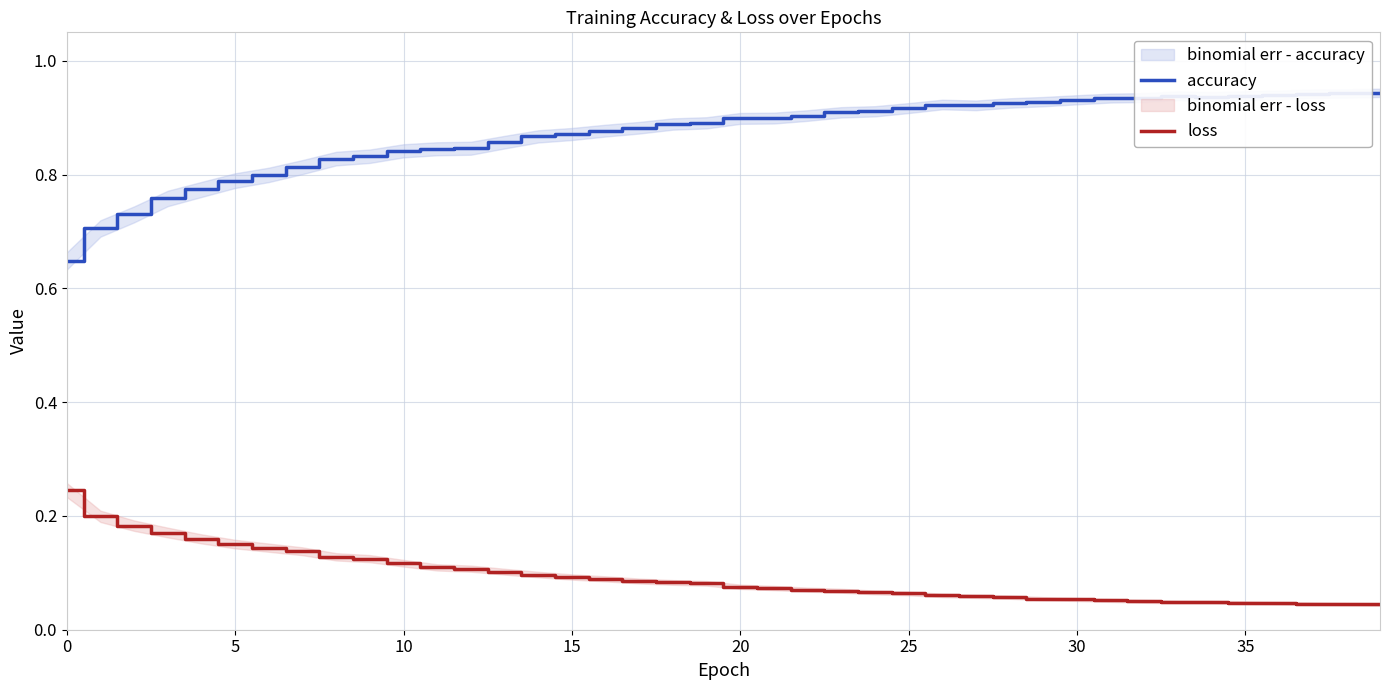

Between 13 and 16, which series saw the biggest shift?

accuracy